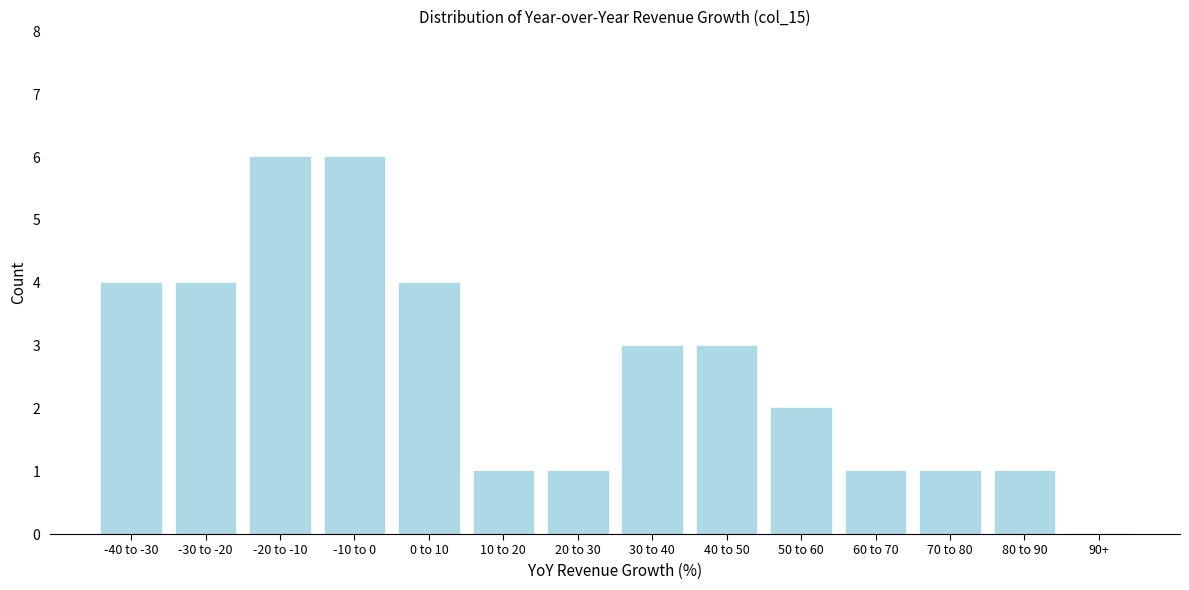

Reading right to left, extract all data points from this chart.

90+=0	80 to 90=1	70 to 80=1	60 to 70=1	50 to 60=2	40 to 50=3	30 to 40=3	20 to 30=1	10 to 20=1	0 to 10=4	-10 to 0=6	-20 to -10=6	-30 to -20=4	-40 to -30=4